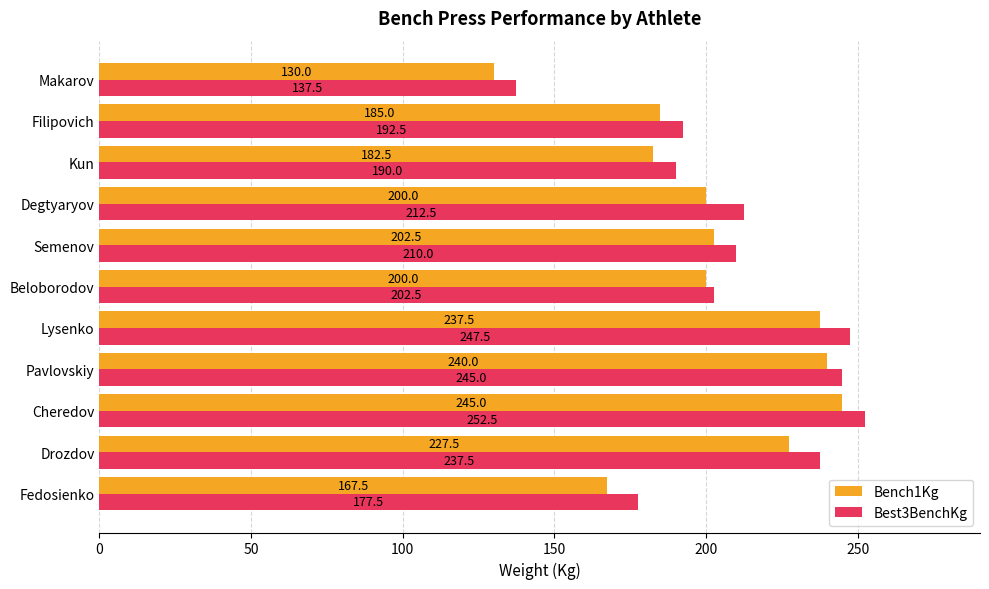

Which category has the lowest value in the Bench1Kg series?

Makarov